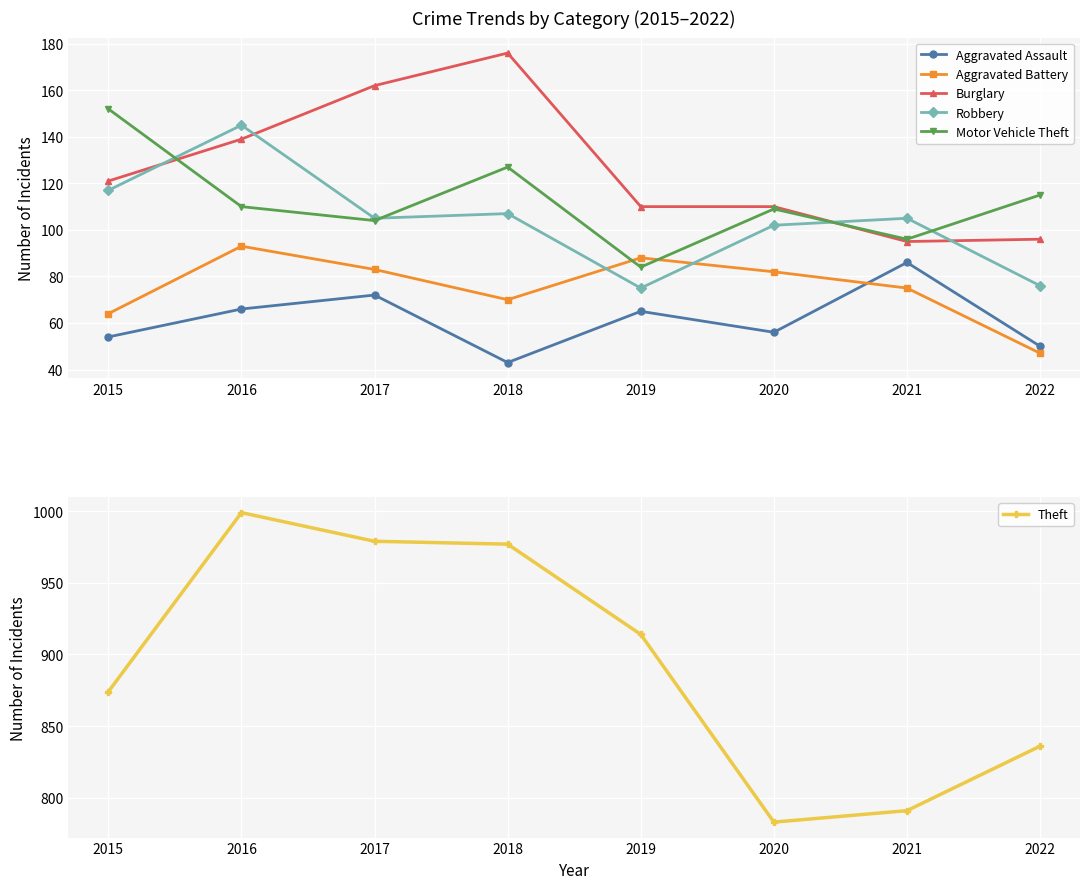

Reading left to right, what are all the values shown in this chart?

Aggravated Assault: 2015=54	2016=66	2017=72	2018=43	2019=65	2020=56	2021=86	2022=50
Aggravated Battery: 2015=64	2016=93	2017=83	2018=70	2019=88	2020=82	2021=75	2022=47
Burglary: 2015=121	2016=139	2017=162	2018=176	2019=110	2020=110	2021=95	2022=96
Robbery: 2015=117	2016=145	2017=105	2018=107	2019=75	2020=102	2021=105	2022=76
Motor Vehicle Theft: 2015=152	2016=110	2017=104	2018=127	2019=84	2020=109	2021=96	2022=115
Theft: 2015=874	2016=999	2017=979	2018=977	2019=914	2020=783	2021=791	2022=836